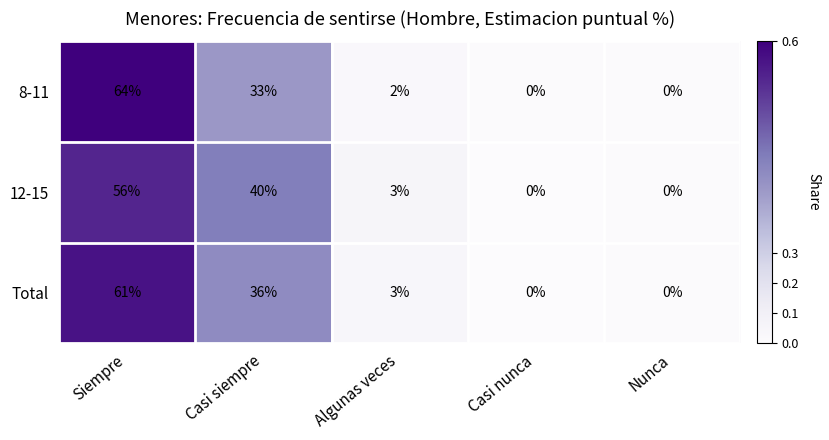

At Siempre, list the series in order from smallest to largest.

12-15, Total, 8-11